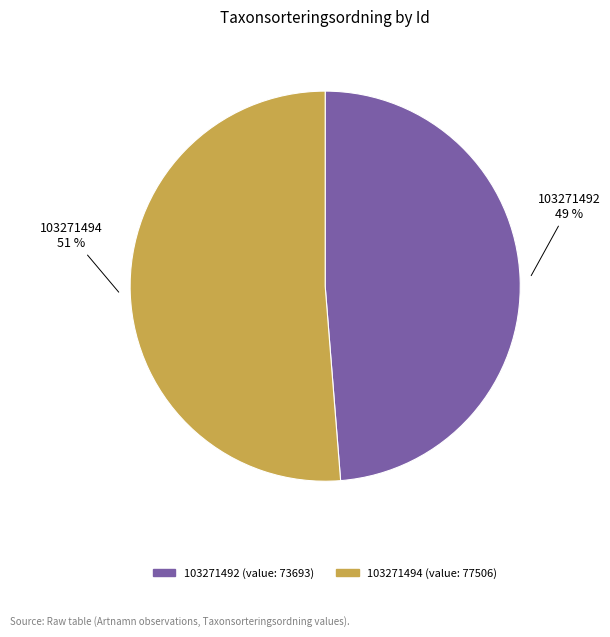

Is the sum of 103271492 and 103271494 greater than half?

Yes